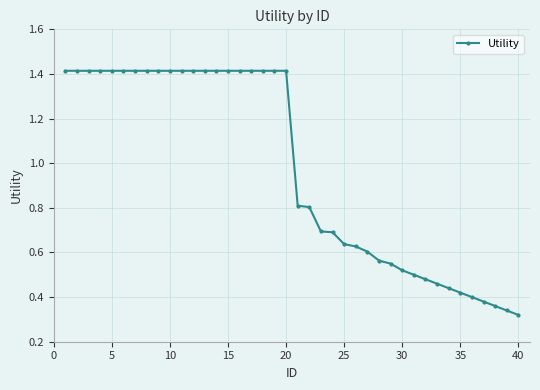

What is the difference between the maximum and minimum values?

1.1